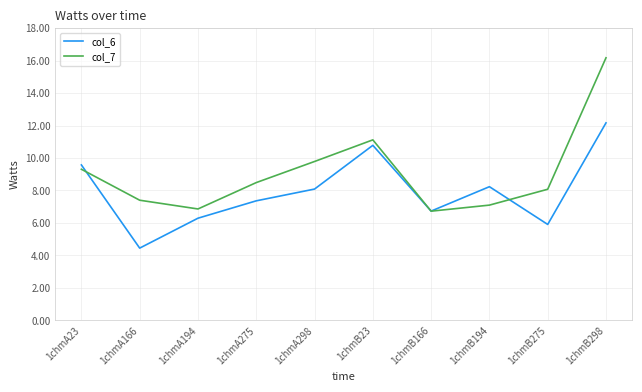

What is the difference between the second highest and second lowest values in the col_7 series?

4.3